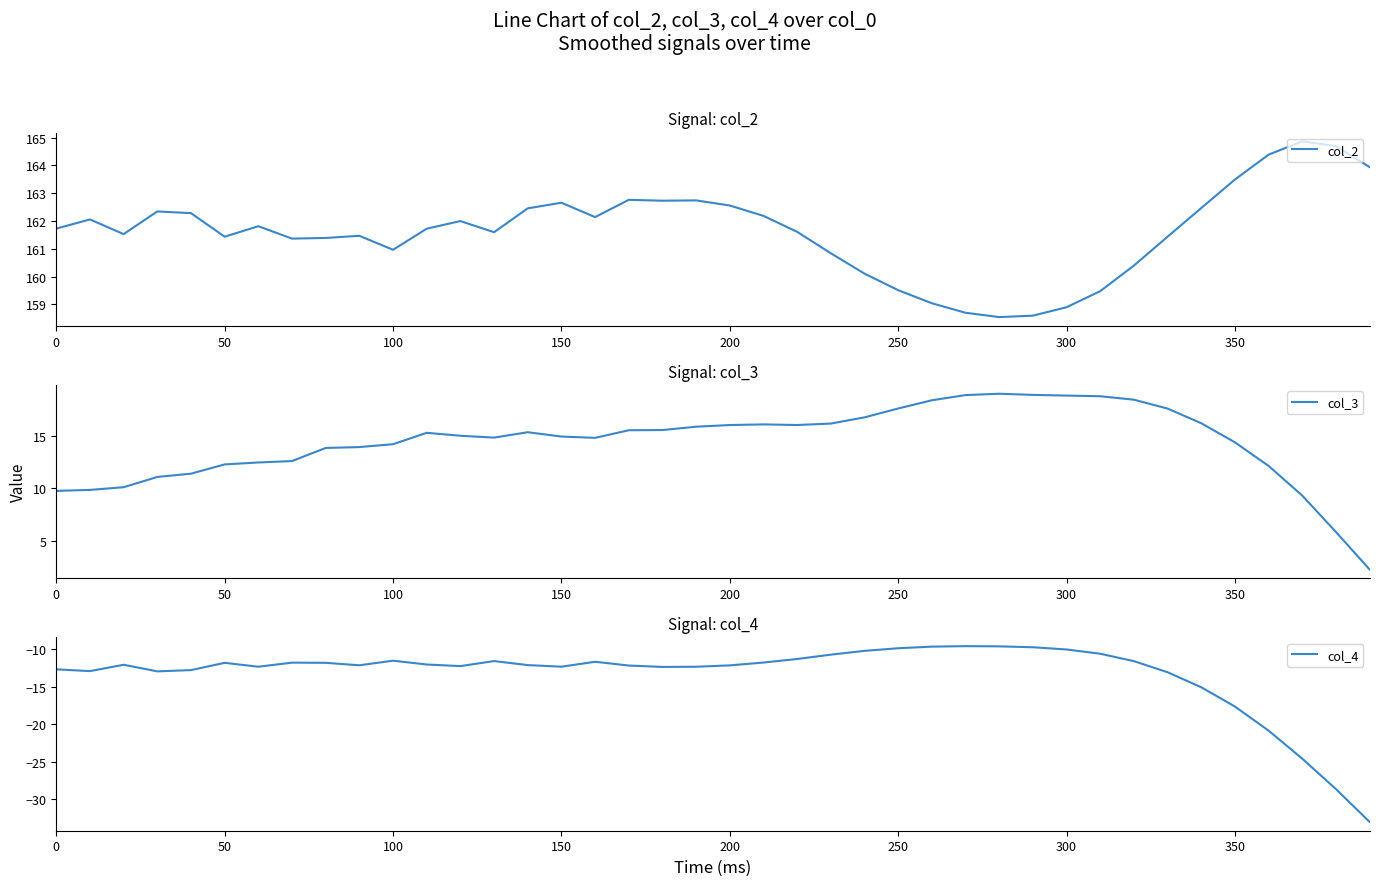

How many distinct data groups are displayed?

3